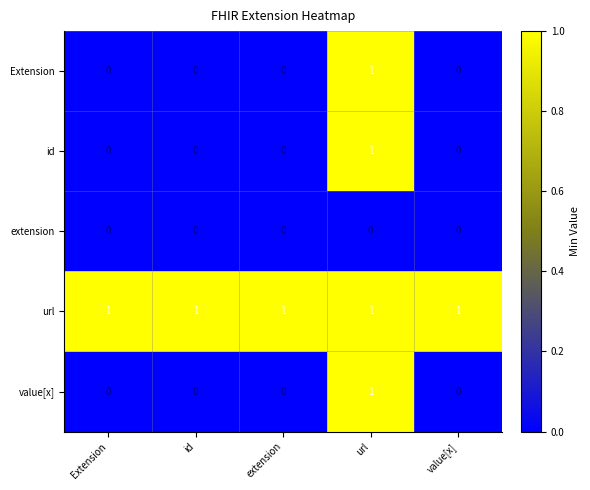

Reading right to left, list all the values displayed in this chart.

Extension: 0	1	0	0	0
id: 0	1	0	0	0
extension: 0	0	0	0	0
url: 1	1	1	1	1
value[x]: 0	1	0	0	0